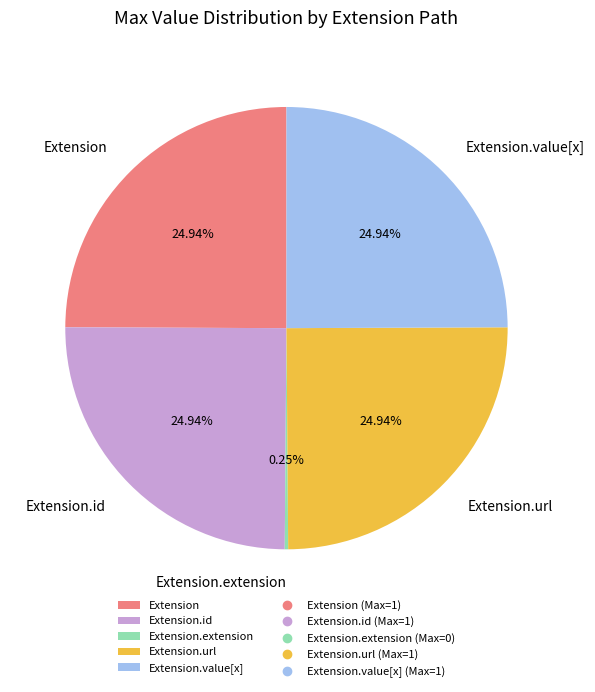

Does Extension represent more than half of the total?

No